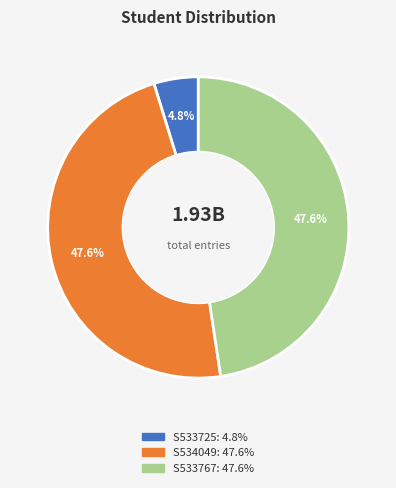

Is there a majority slice in this chart?

No